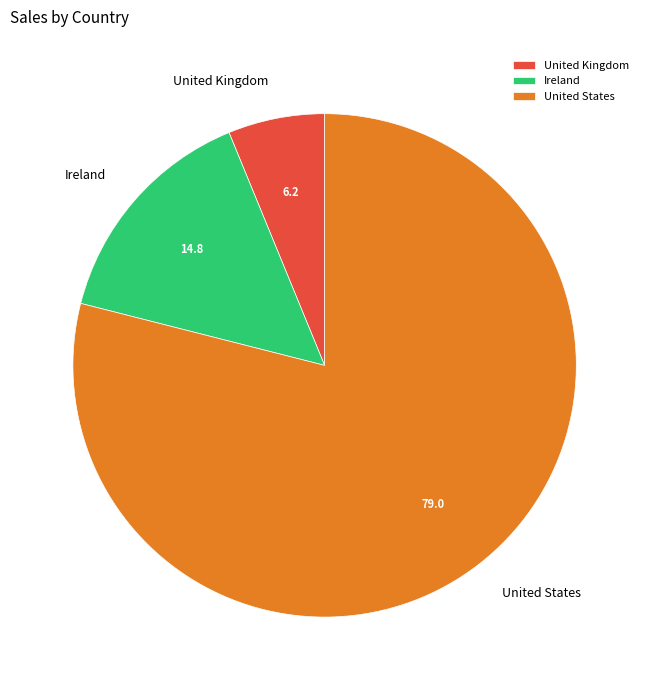

Which category has the smallest portion of the pie?

United Kingdom